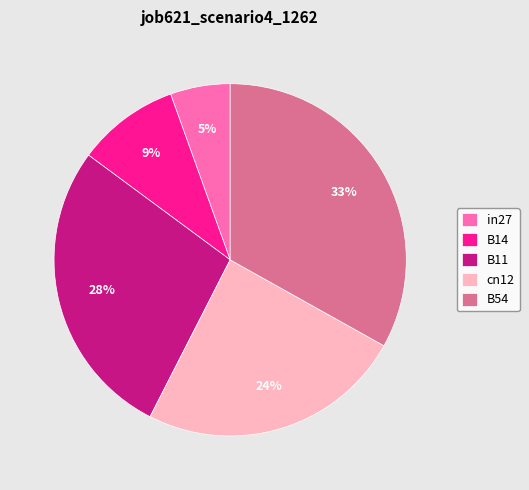

Is B14 the majority of the pie?

No